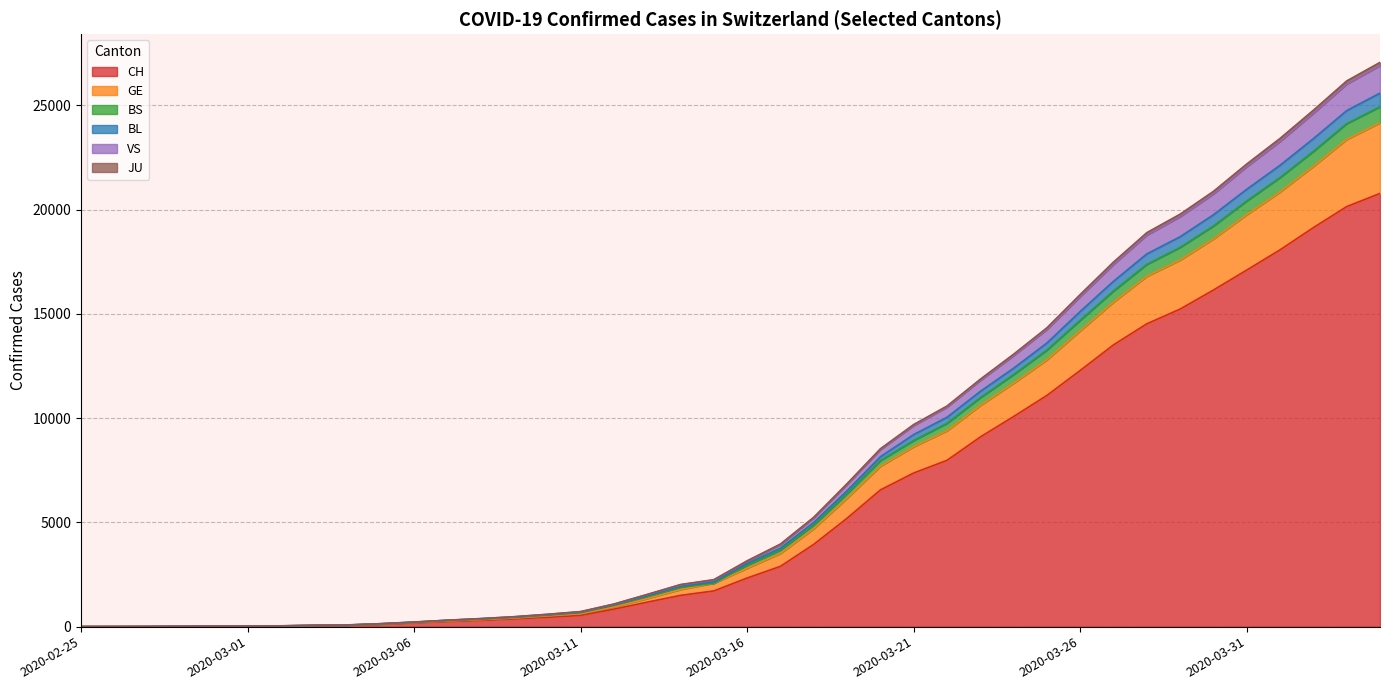

Does the chart display data point markers on the line(s)?

No